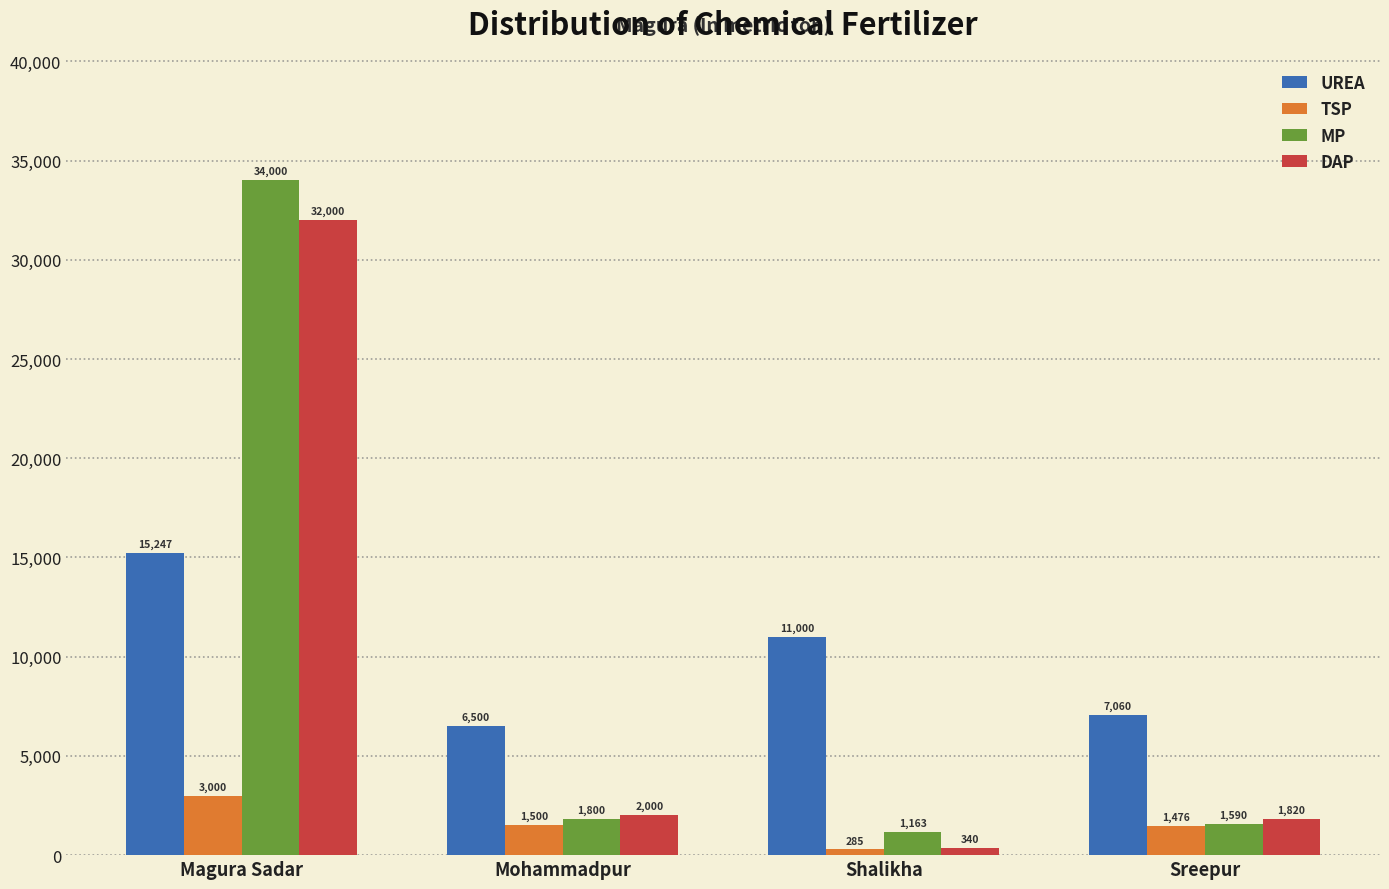

What is the greatest value displayed?

34000